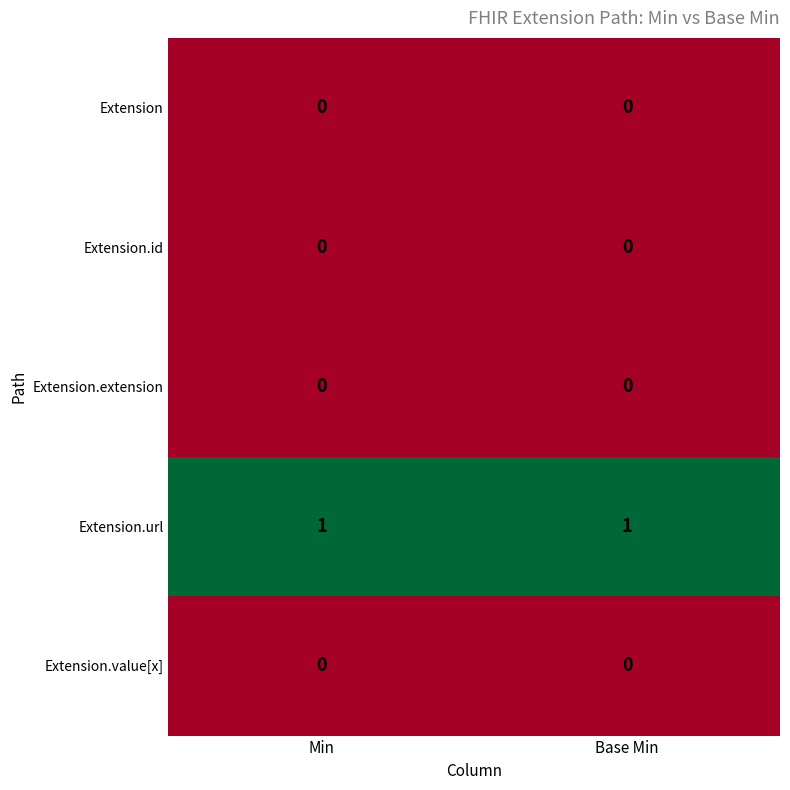

Is it true that Extension.extension equals 0 at Base Min?

True